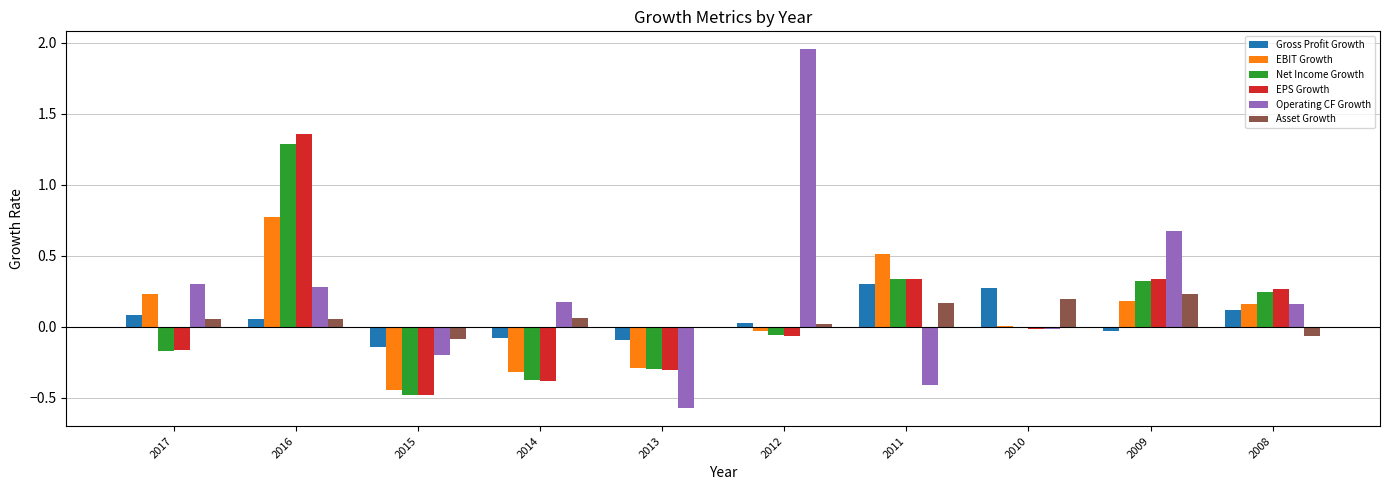

What is the sum of all Asset Growth values?

0.6